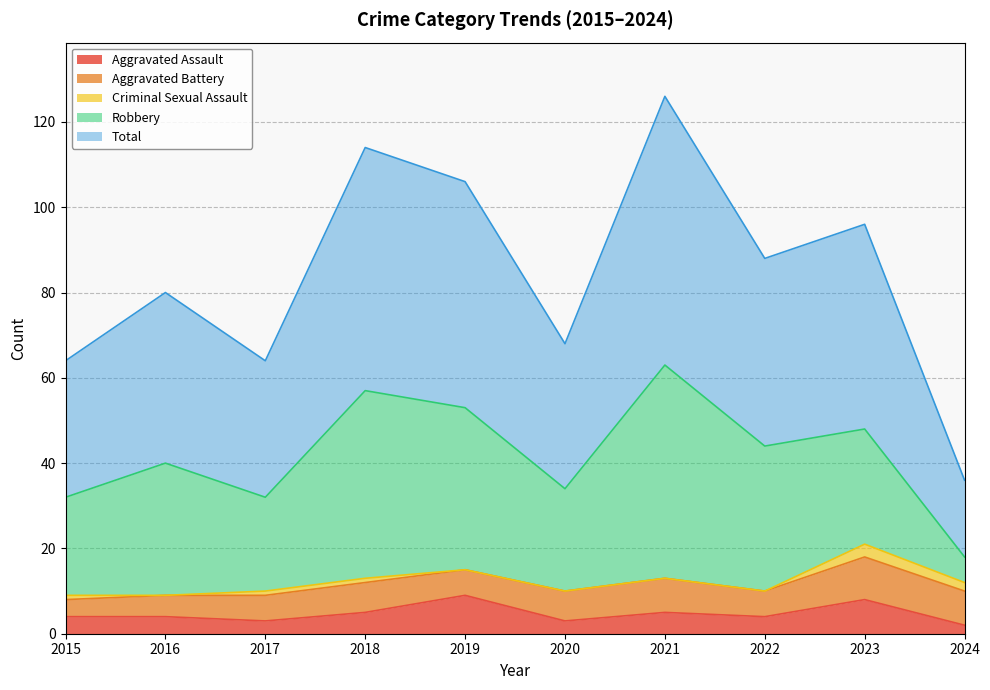

At which category is the sum across all series the highest?

2021